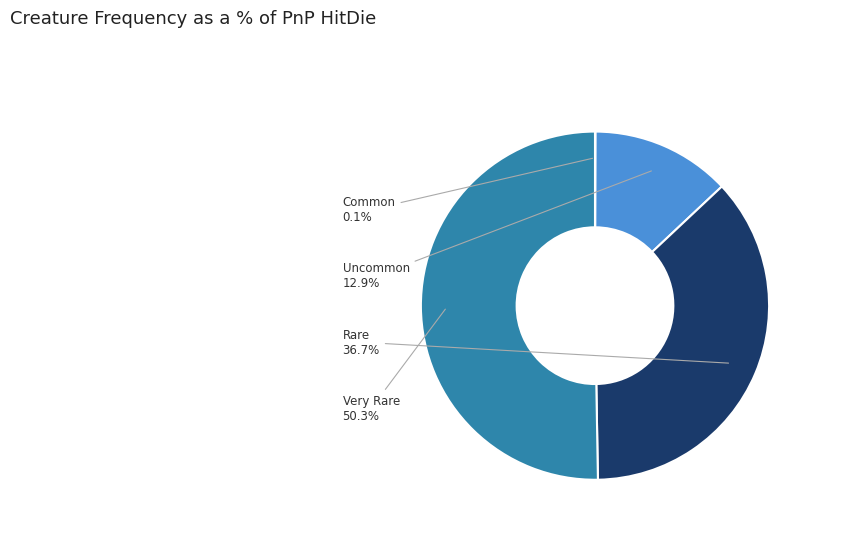

Does any single category account for the majority?

Yes